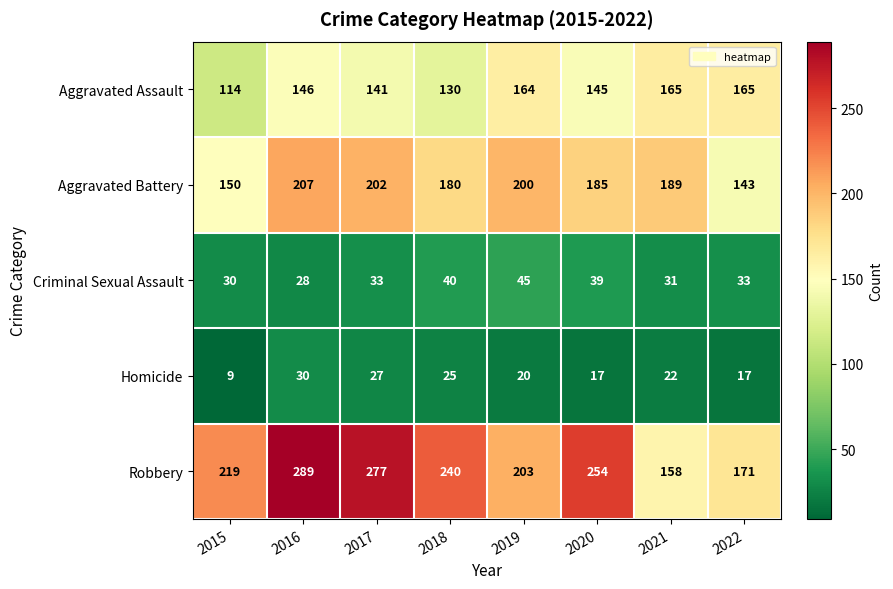

How many distinct data groups are displayed?

5